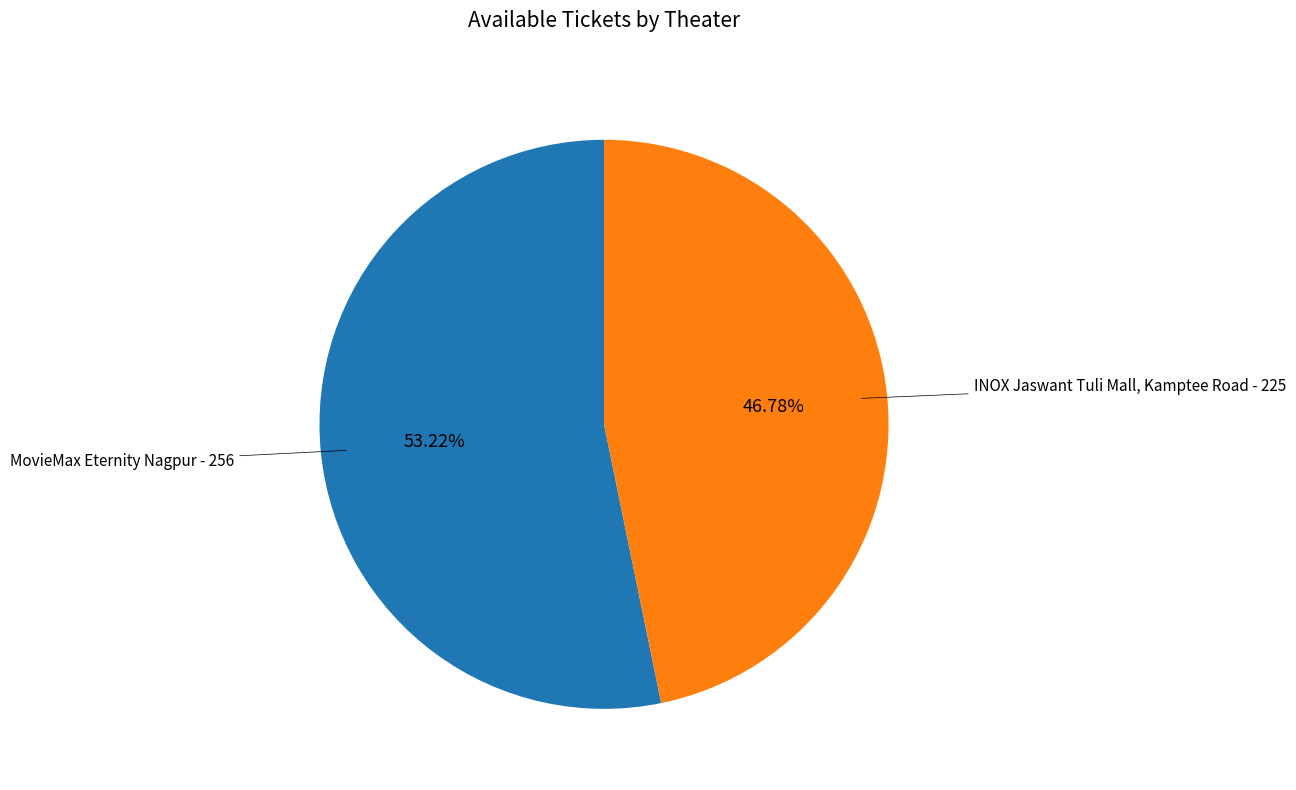

Is there any slice that represents more than half of the pie?

Yes